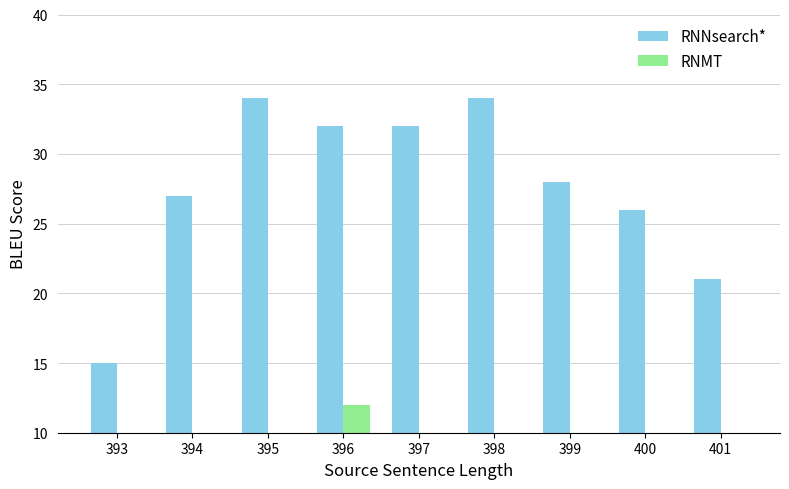

Is it true that RNMT equals 7 at 398?

True